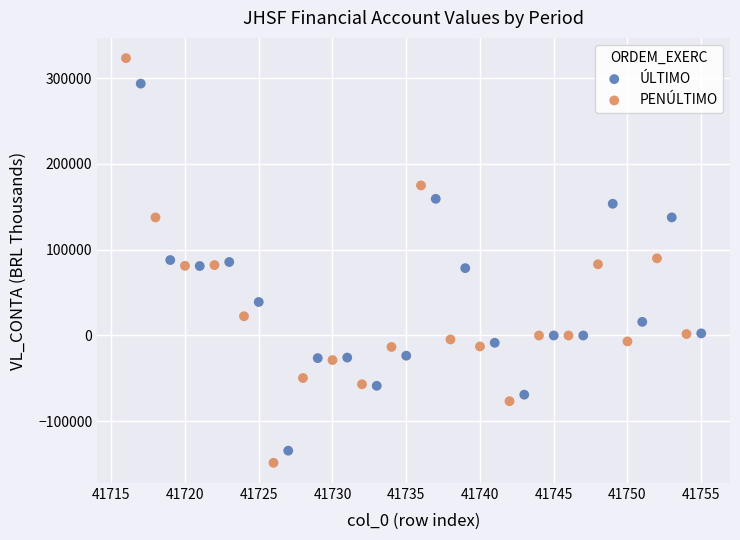

Which series contains the lowest Y value?

PENÚLTIMO